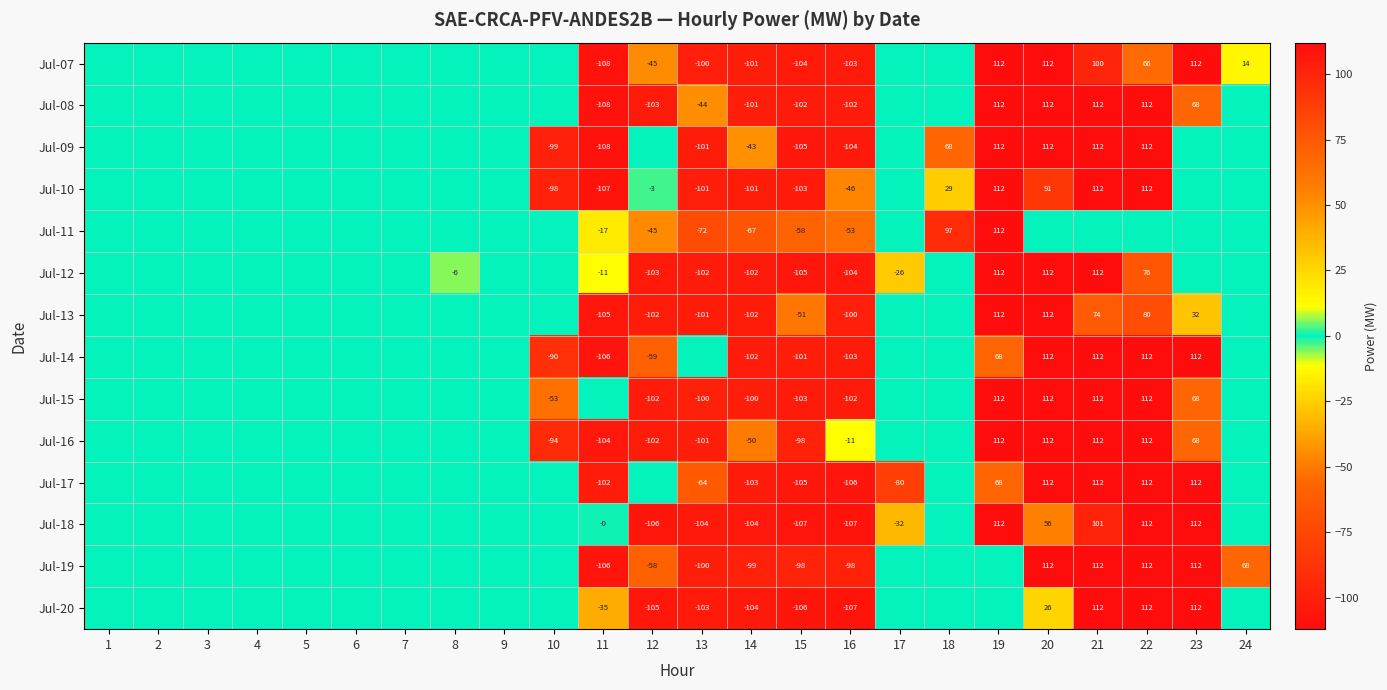

What is the difference between the highest and lowest values at 16?

96